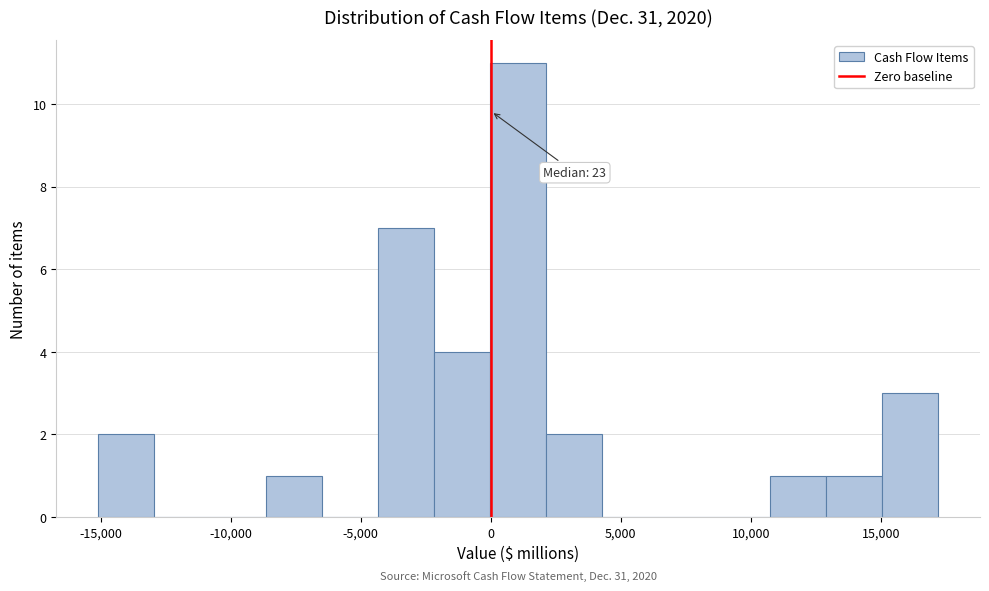

Over which range of the x-axis is the bar tallest?

0 to 2000